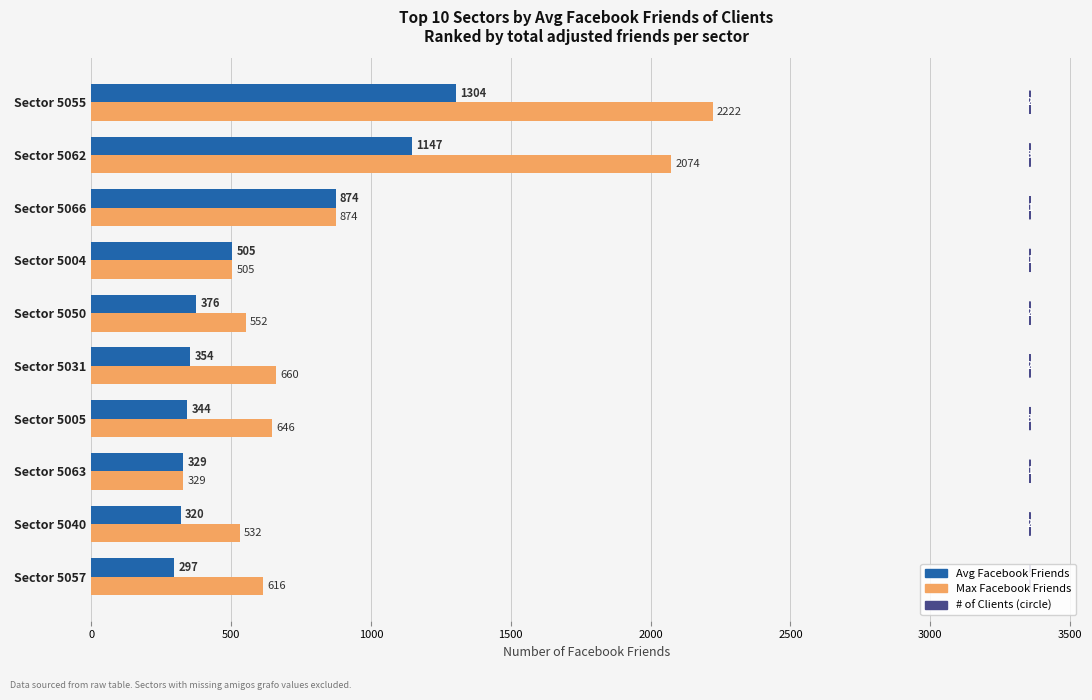

Which series has the largest range (max minus min)?

Max Facebook Friends